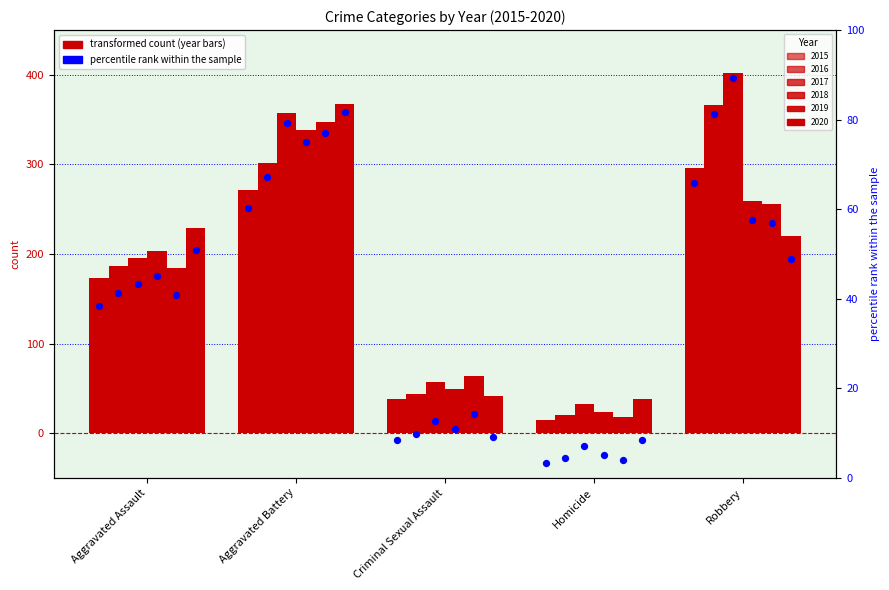

What are all the series names shown in the legend?

2015, 2016, 2017, 2018, 2019, 2020